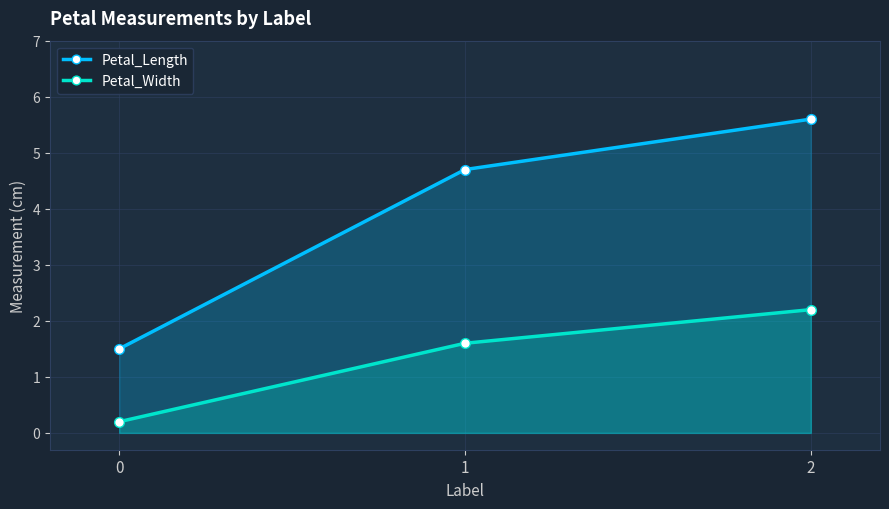

Reading left to right, what are all the values shown in this chart?

Petal_Length: 0=1.5	1=4.7	2=5.6
Petal_Width: 0=0.2	1=1.6	2=2.2